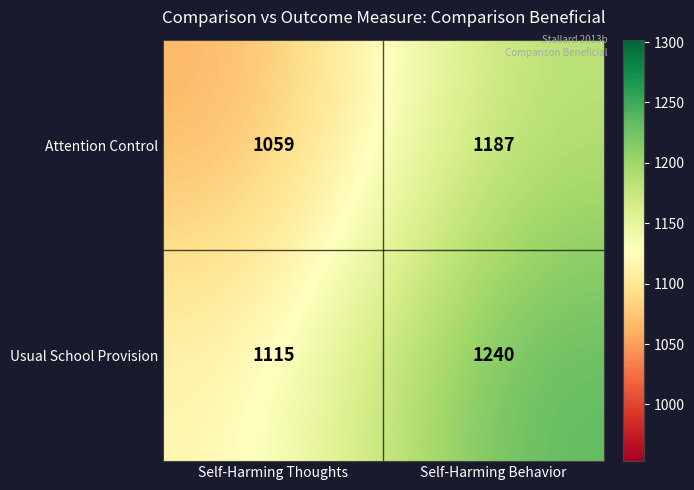

Between Self-Harming Thoughts and Self-Harming Behavior, which series saw the biggest shift?

Attention Control